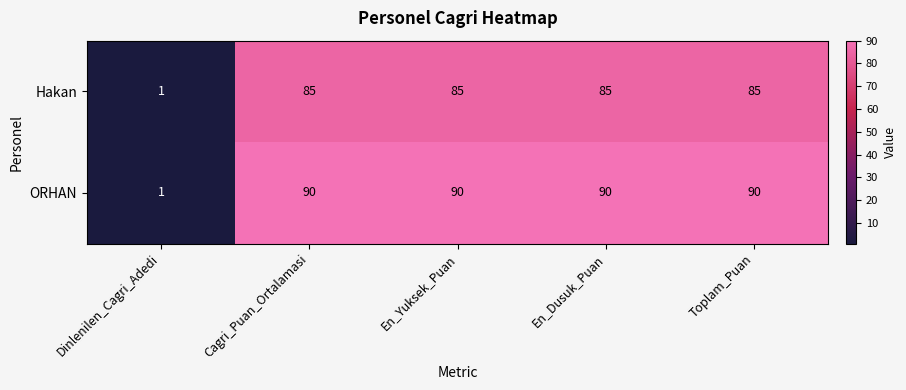

What is the sum of the ORHAN values at En_Yuksek_Puan and Toplam_Puan?

180